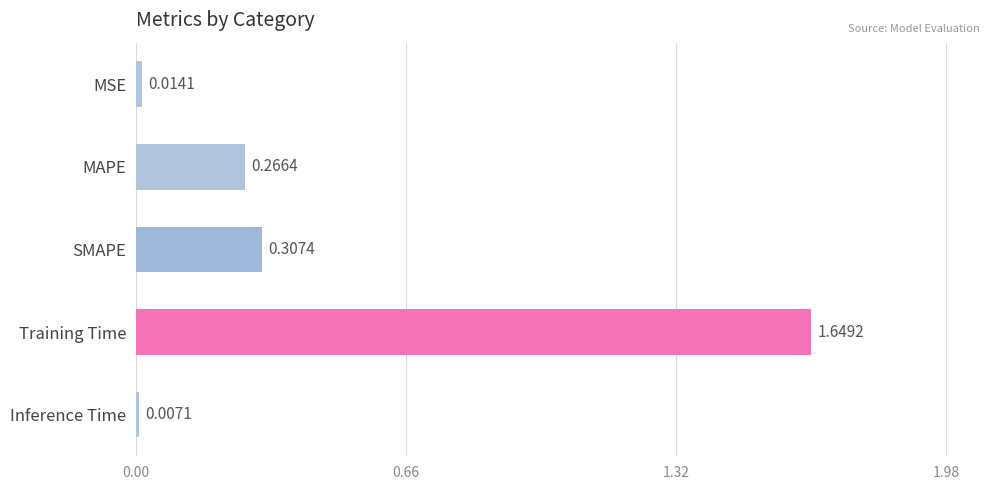

Rank the categories by value from lowest to highest.

Inference Time, MSE, MAPE, SMAPE, Training Time